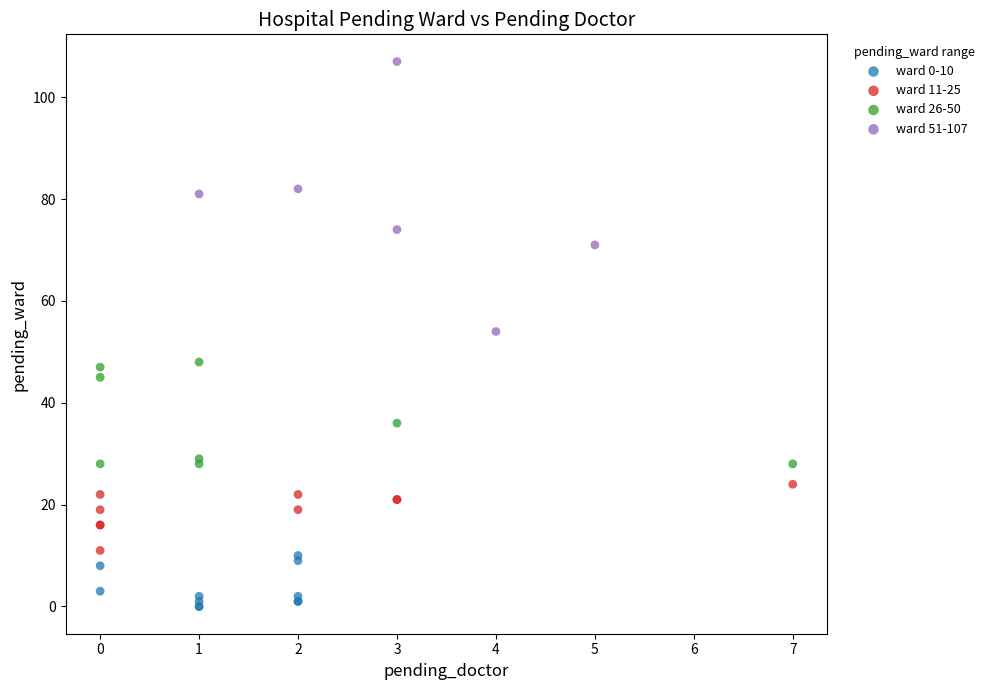

Which series reaches the maximum Y coordinate?

ward 51-107